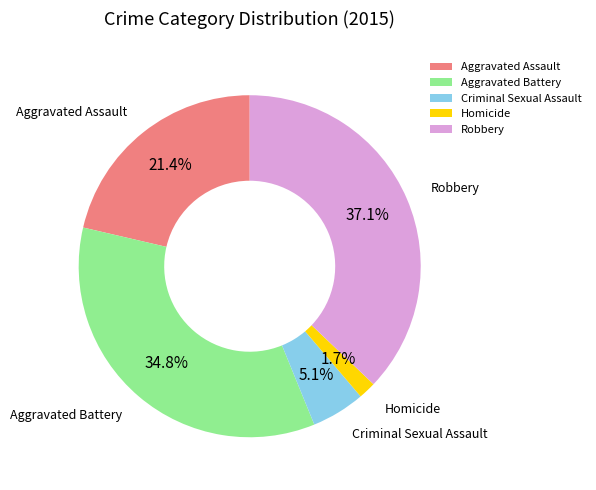

What percentage is NOT represented by Aggravated Battery?

65.2%